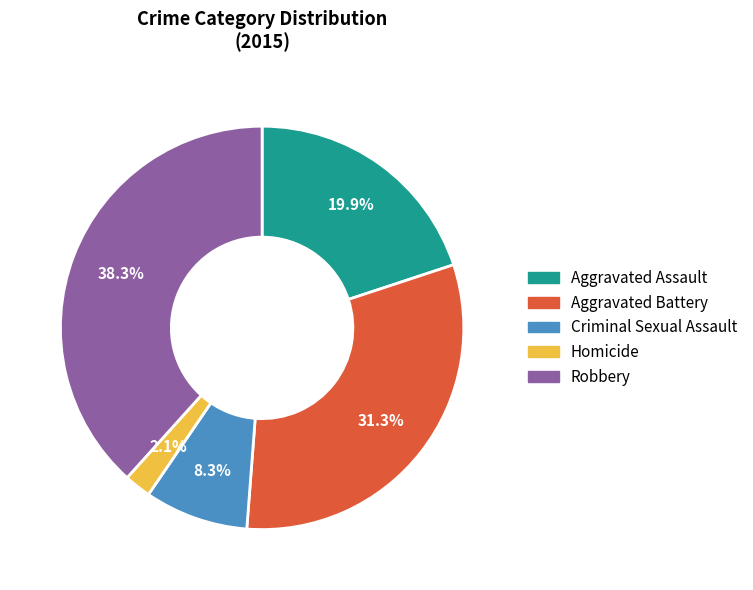

To the nearest percent, what is the difference between the Aggravated Assault and Homicide slice percentages?

18%